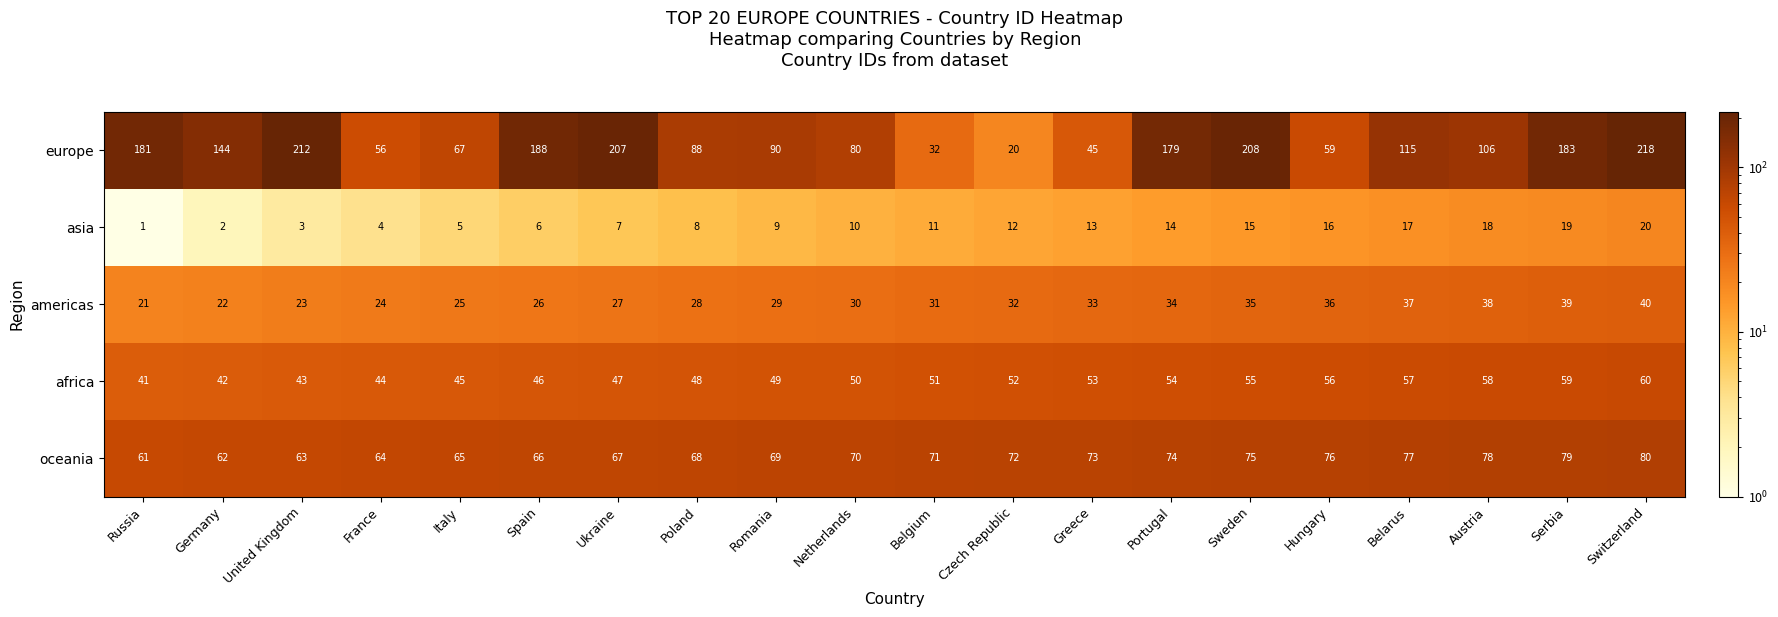

Which series has the largest total across all categories?

europe